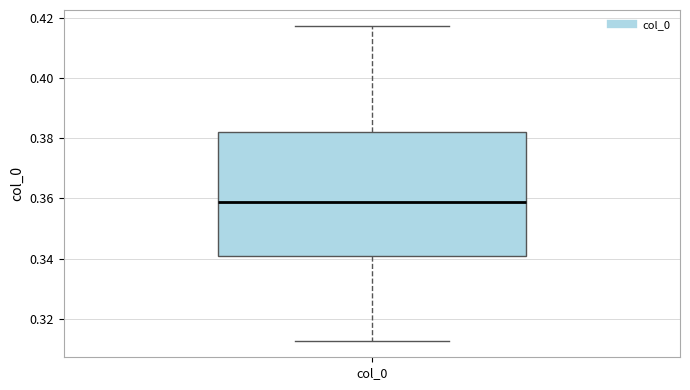

Transcribe this box plot: give where the median line is, the range the box spans, and where the two whiskers end, as read against the y-axis. The values are not printed on the chart, so give them approximately, as read against the axis.

median 0.358, box 0.340 to 0.382, whiskers 0.312 to 0.418